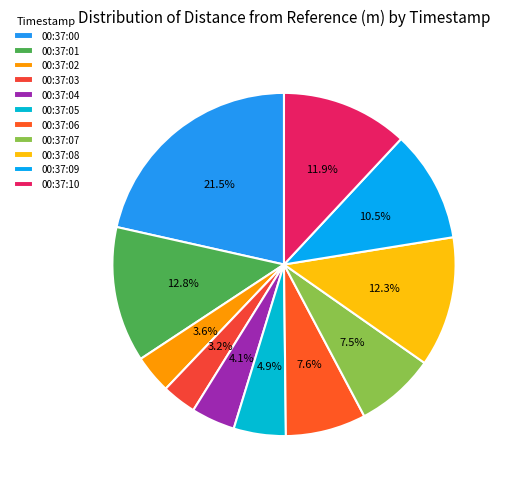

What percentage is NOT represented by 00:37:10?

88.1%